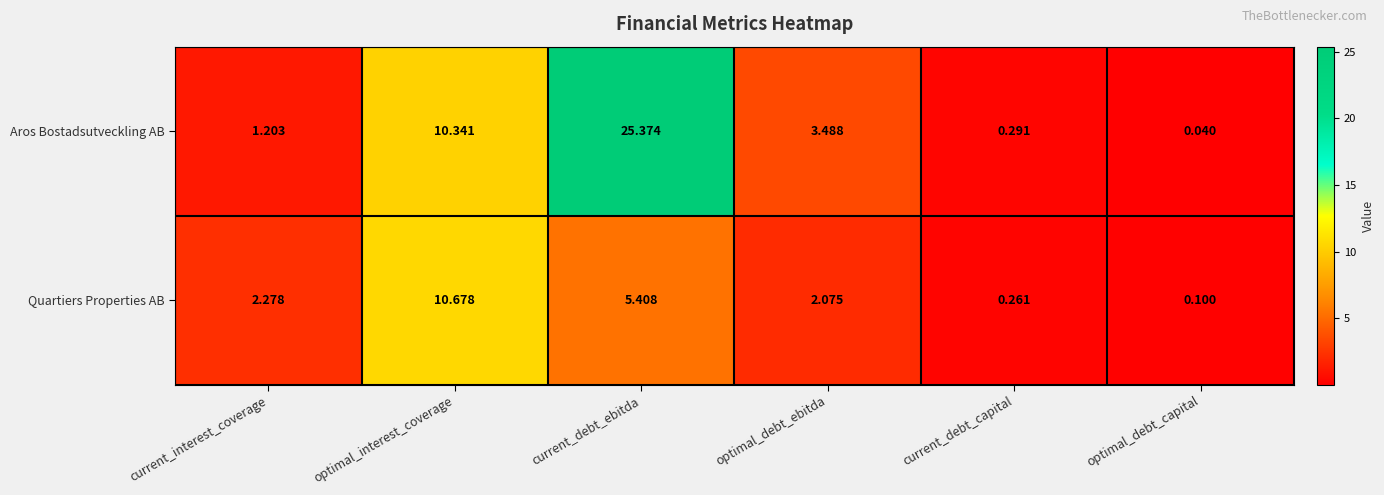

How many categories are shown in the chart?

6